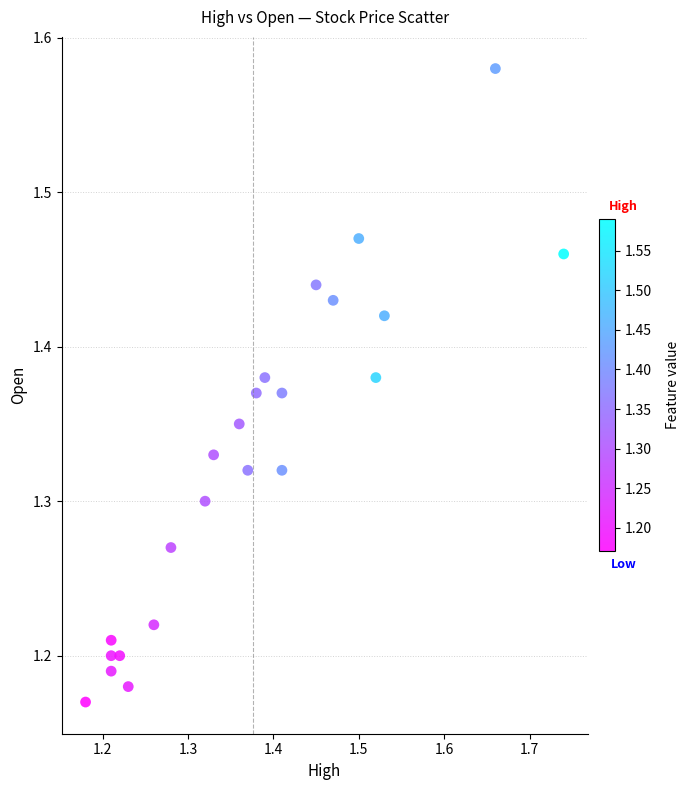

What is the range of X values (max minus min)?

0.6